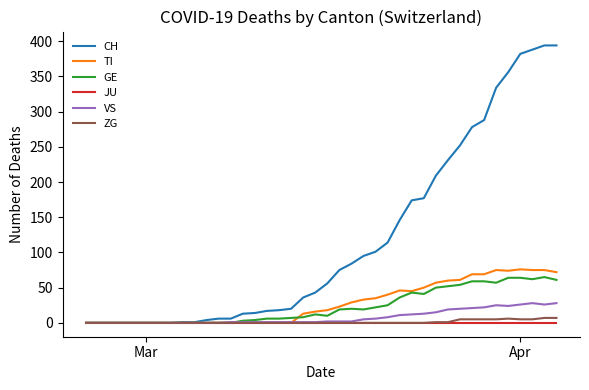

Does the chart have visible grid lines?

No